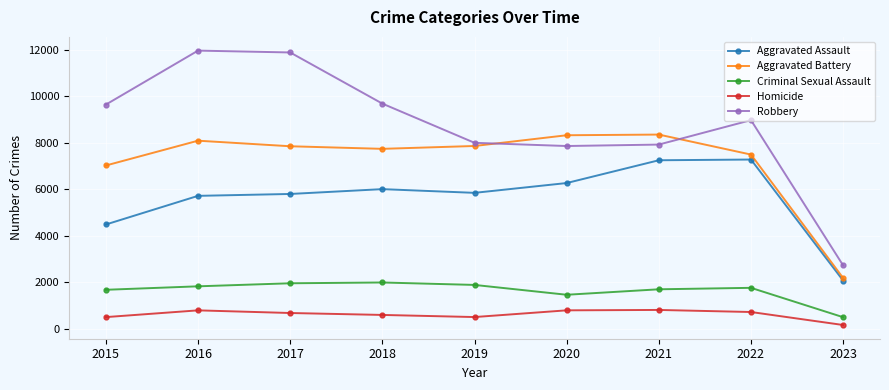

Is it true that Homicide equals 1203 at 2020?

False